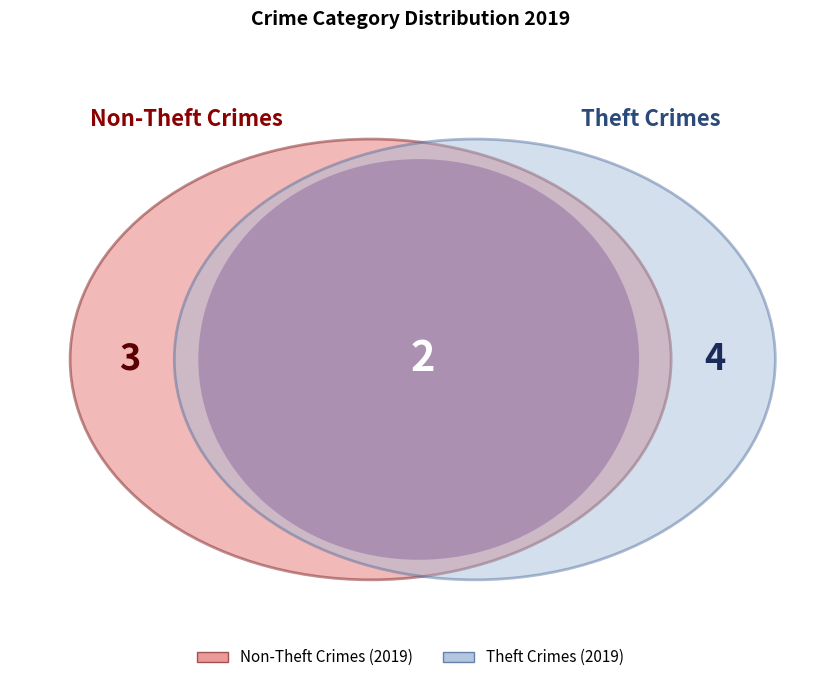

What is the largest slice in the pie chart?

Theft